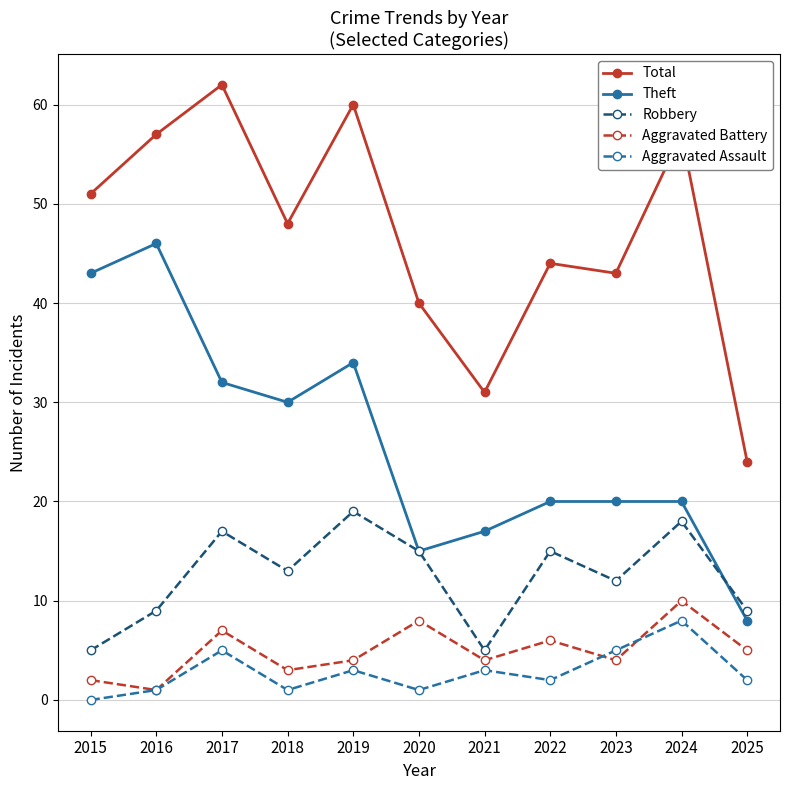

Reading right to left, extract all data points from this chart.

Total: 24	57	43	44	31	40	60	48	62	57	51
Theft: 8	20	20	20	17	15	34	30	32	46	43
Robbery: 9	18	12	15	5	15	19	13	17	9	5
Aggravated Battery: 5	10	4	6	4	8	4	3	7	1	2
Aggravated Assault: 2	8	5	2	3	1	3	1	5	1	0